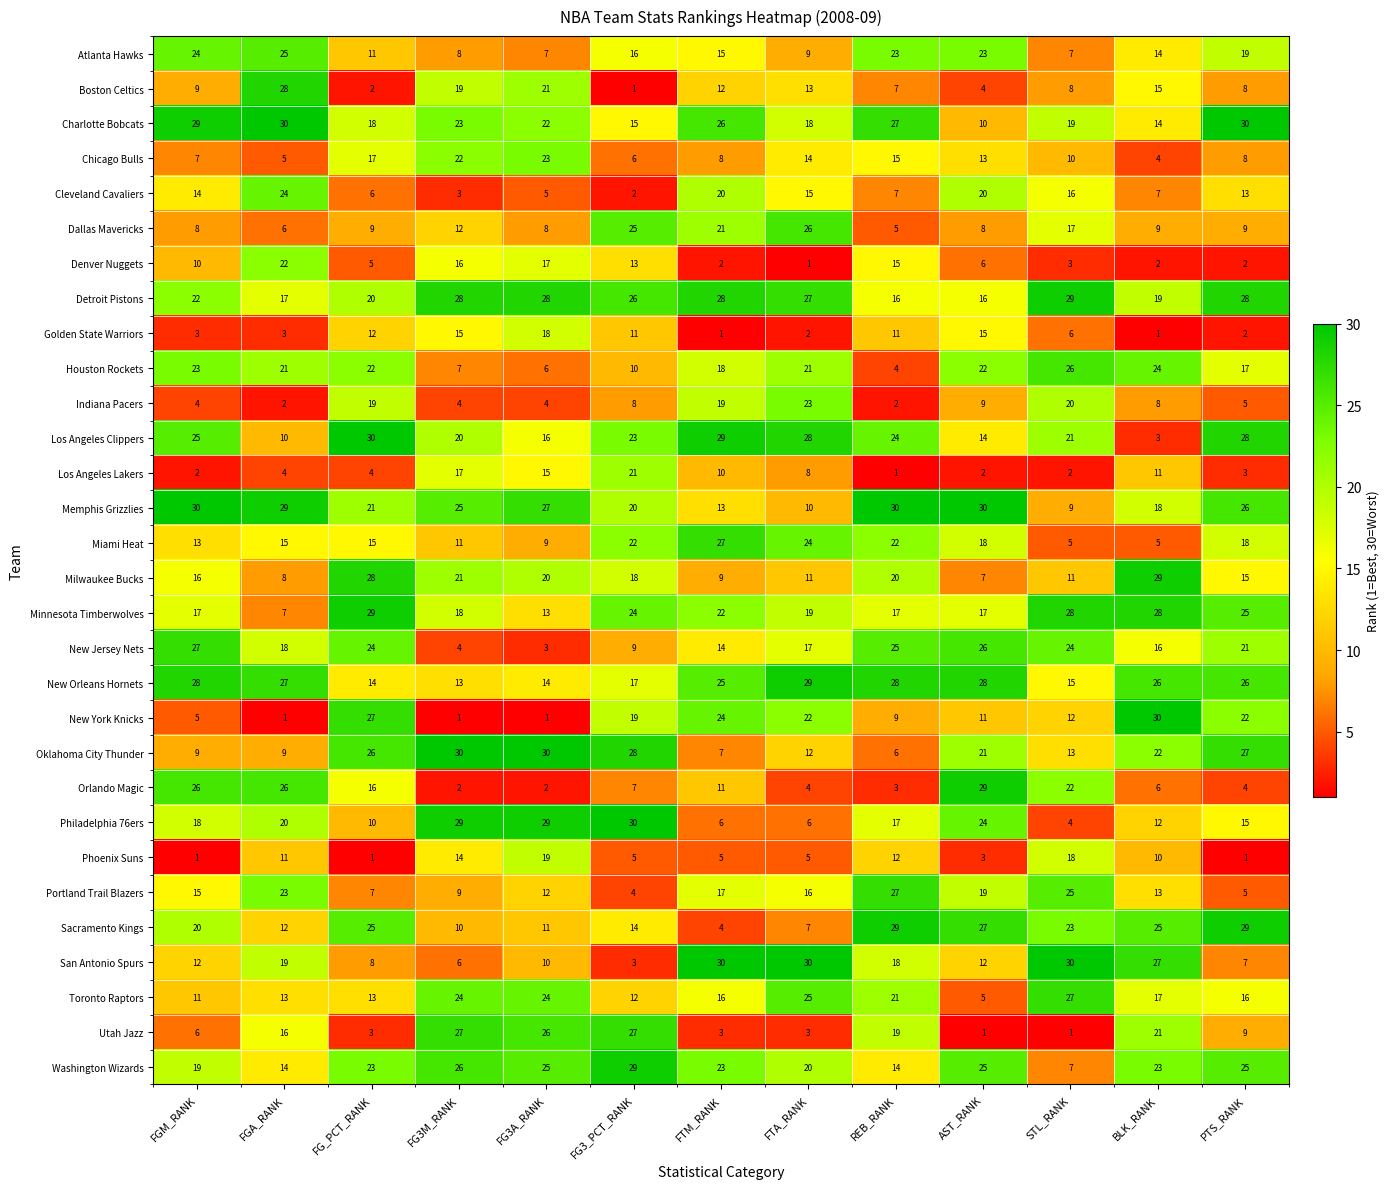

What is the average value of the Portland Trail Blazers series?

15